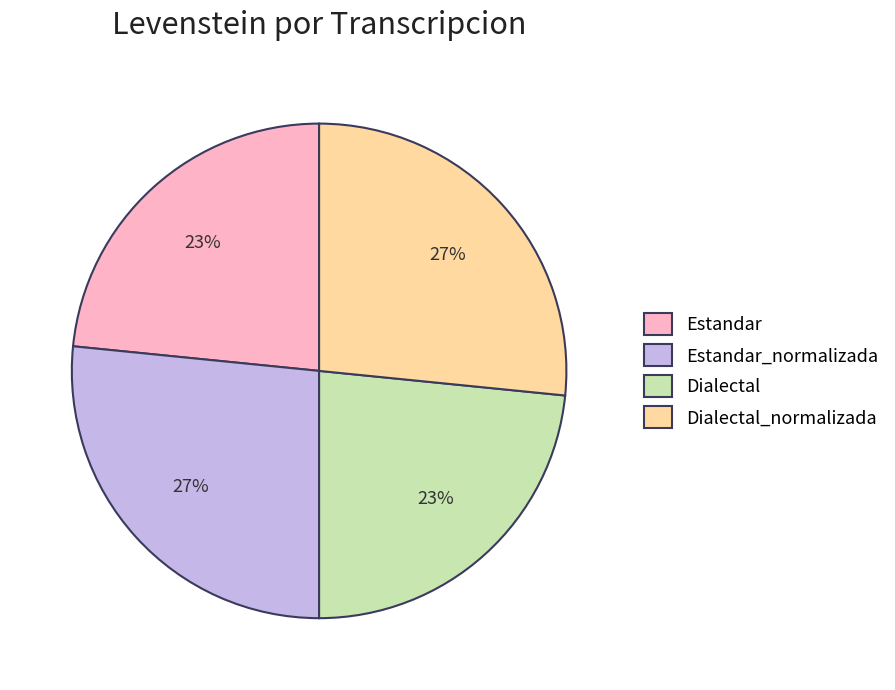

To the nearest percent, what is the average slice percentage?

25%